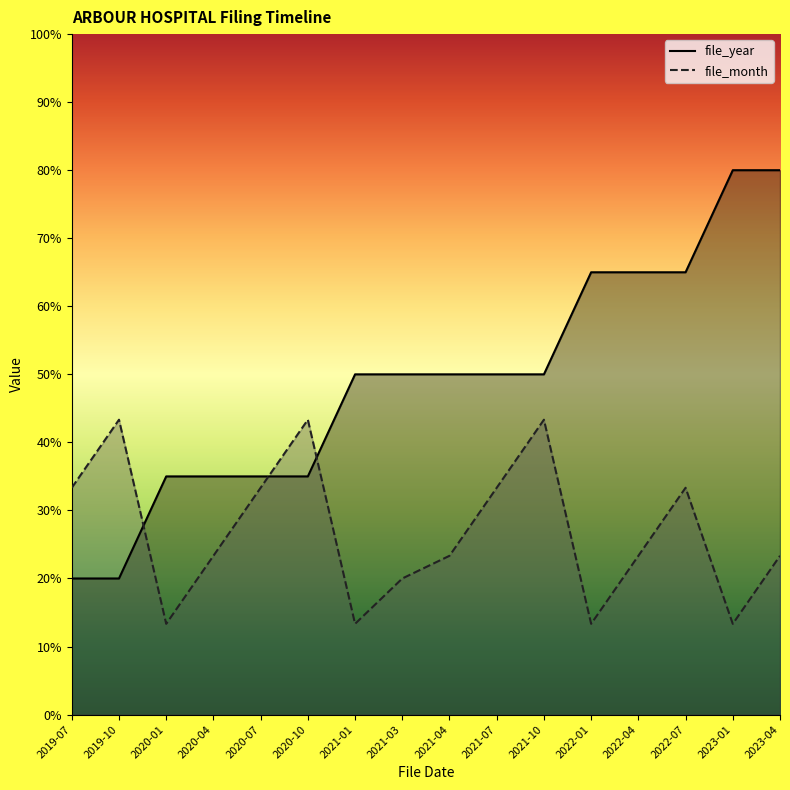

What is the highest value of the file_month series?

43.3